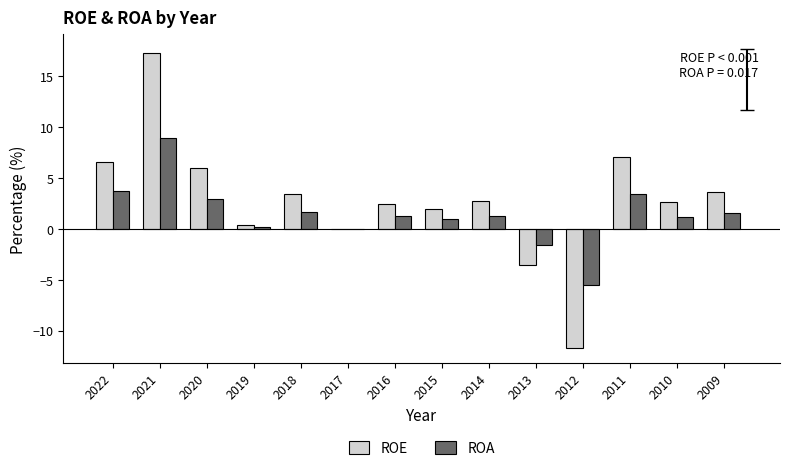

Is the value of ROA at 2009 greater than the value of ROE at 2012?

Yes